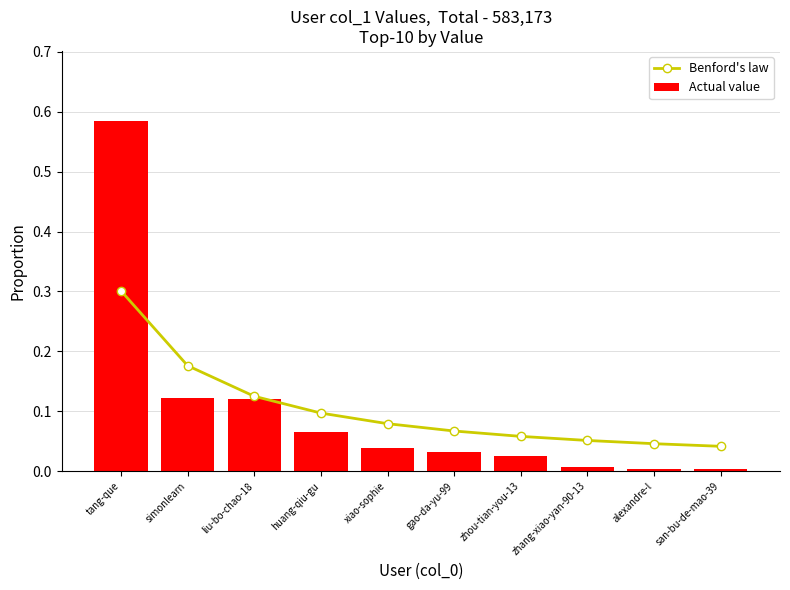

Rank the series at zhou-tian-you-13 from lowest to highest value.

Actual value, Benford's law